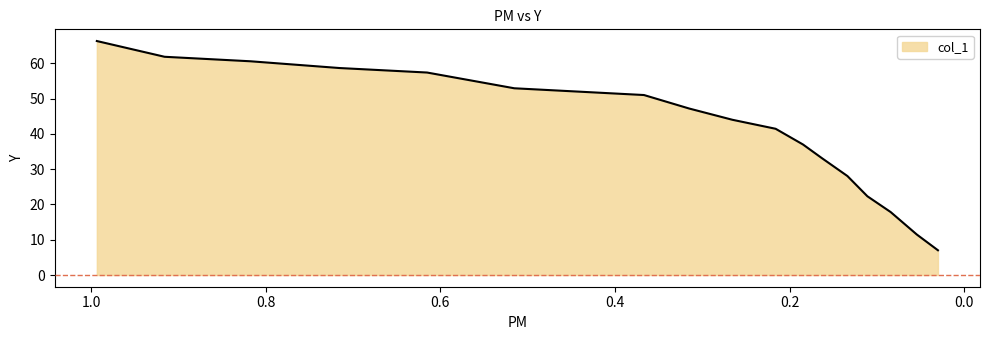

Which label corresponds to the largest value in the chart?

0.9933